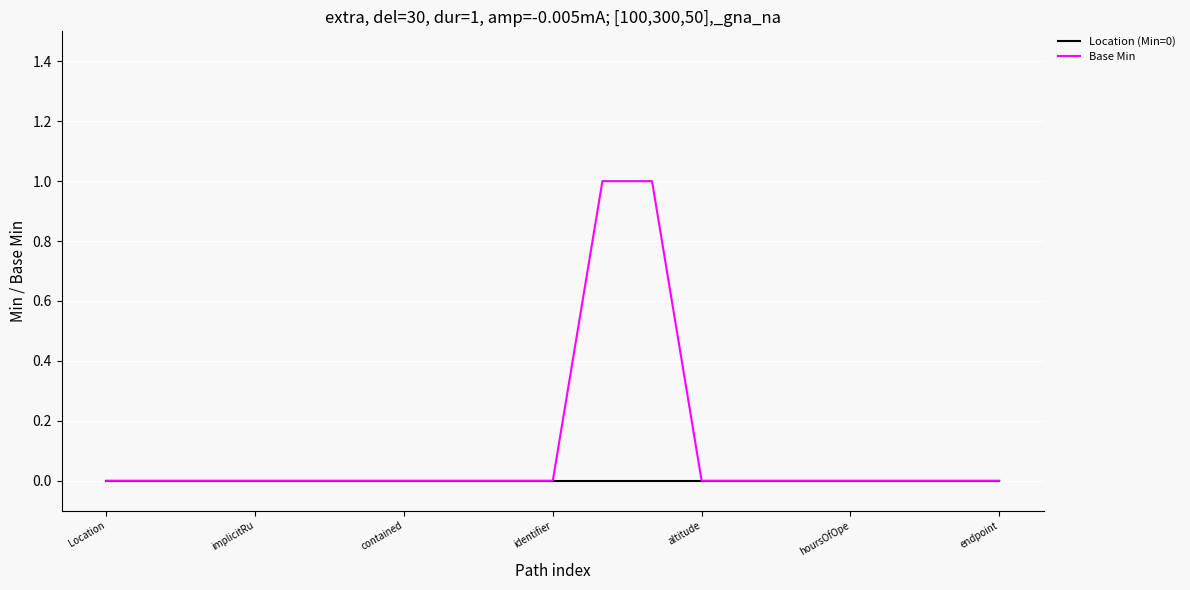

Reading left to right, what are all the values shown in this chart?

Location (Min=0): 0	0	0	0	0	0	0	0	0	0	0	0	0	0	0	0	0	0	0
Base Min: 0	0	0	0	0	0	0	0	0	0	1	1	0	0	0	0	0	0	0